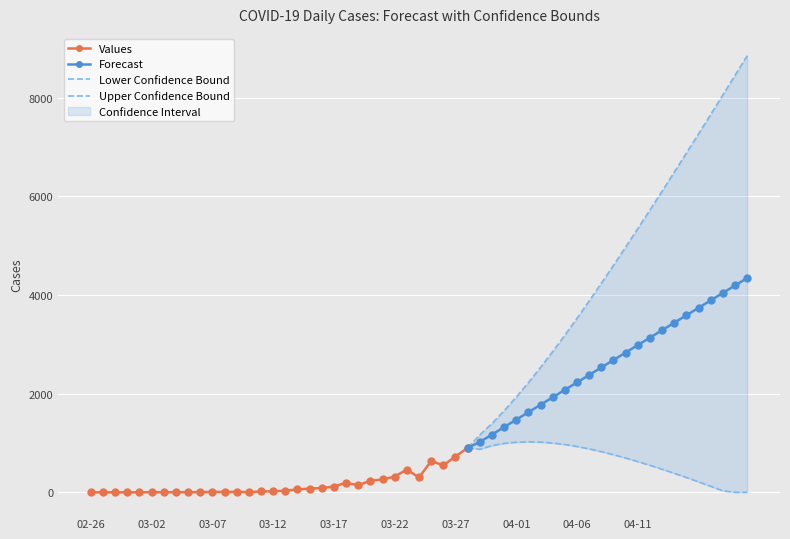

What is the total value across all series at 2020-04-09?

8045.7